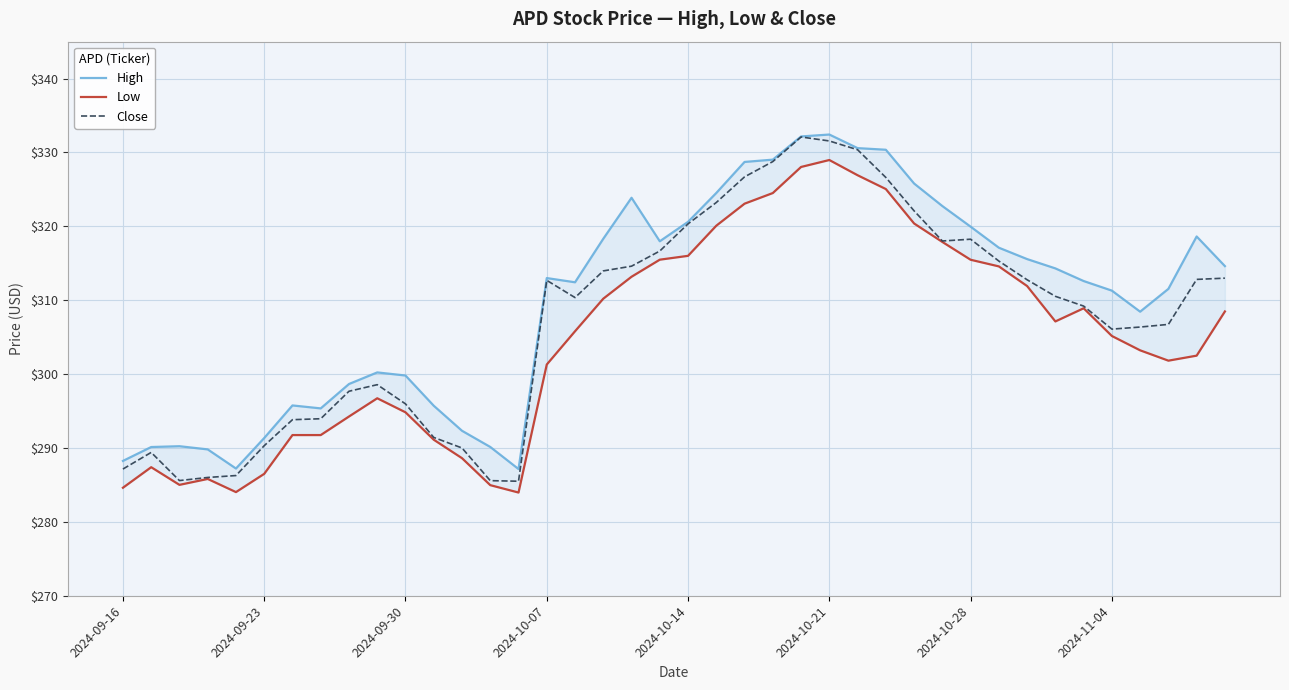

List the series in order of their overall mean, lowest first.

Low, Close, High